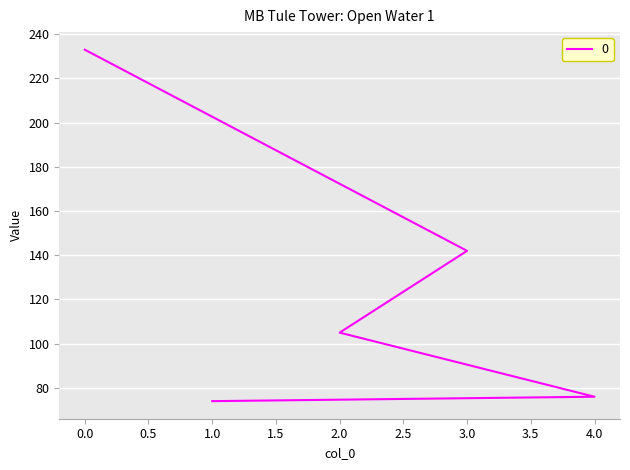

The value at 2 is 105. True or false?

True